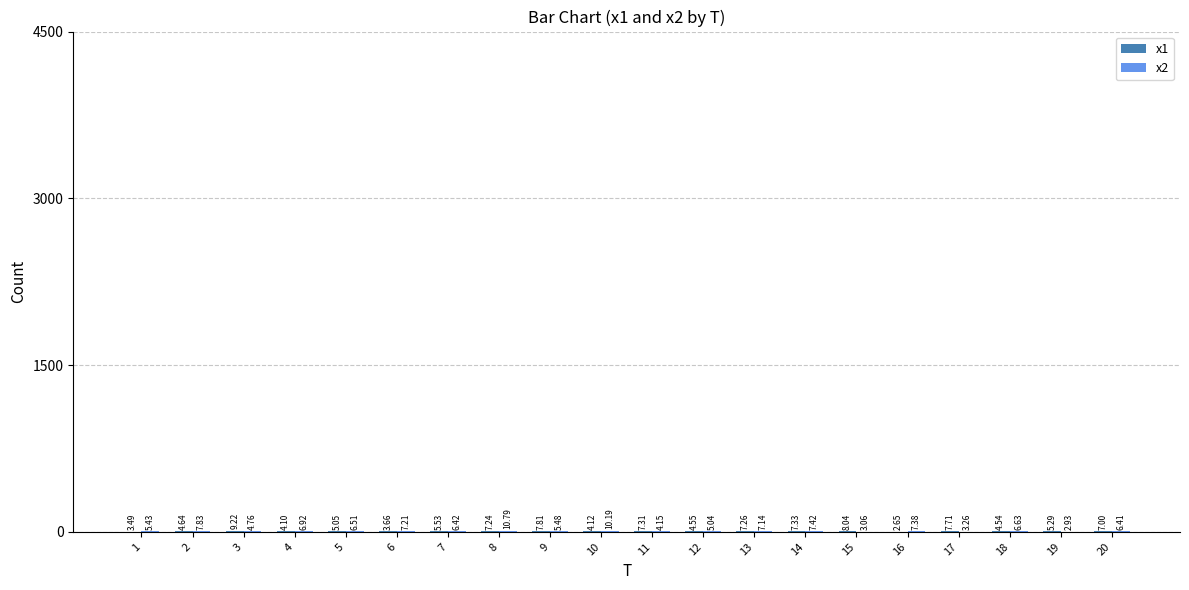

Are the bars grouped side by side (vs. stacked)?

Yes